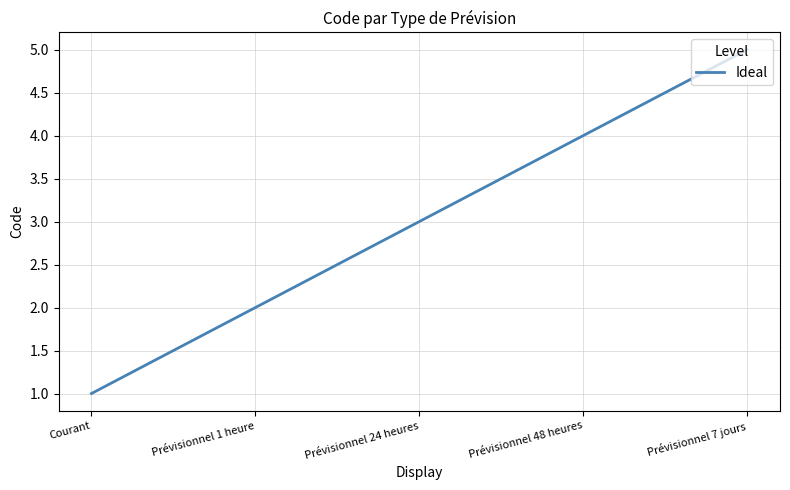

What is the ratio of the value at Prévisionnel 1 heure to the value at Prévisionnel 48 heures?

0.5